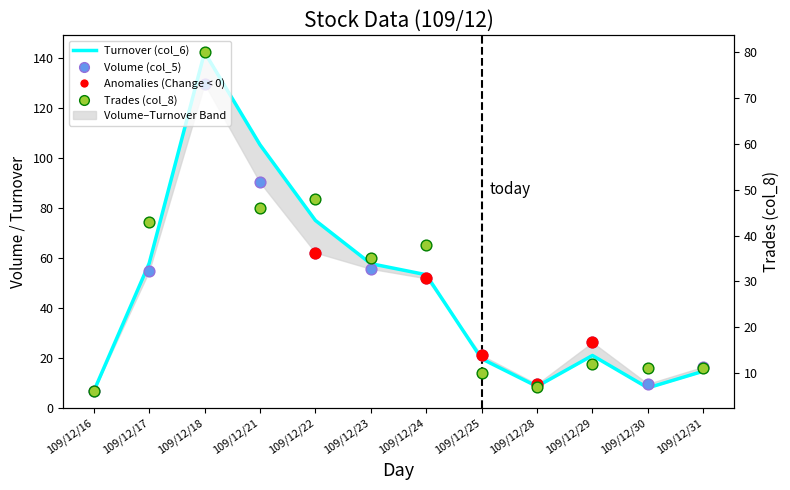

Which series contains the lowest Y value?

Trades (col_8)